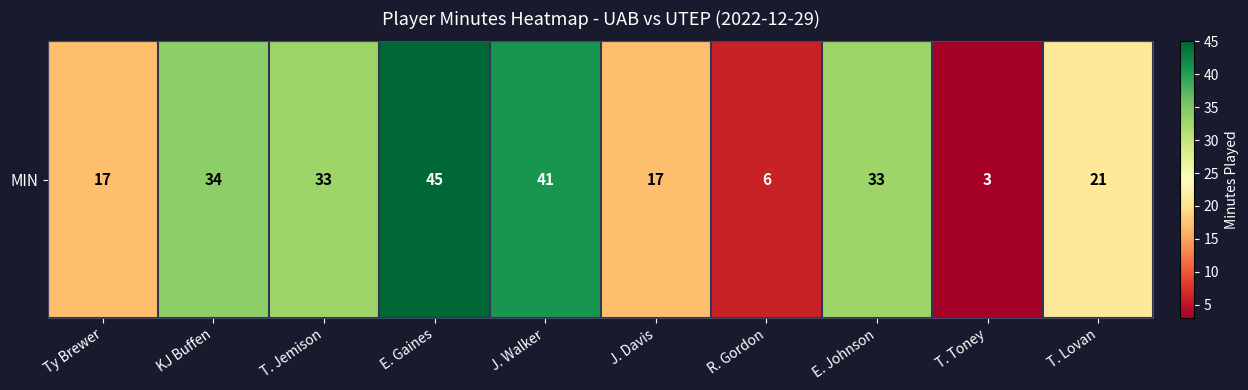

At which label is the value closest to 24?

T. Lovan